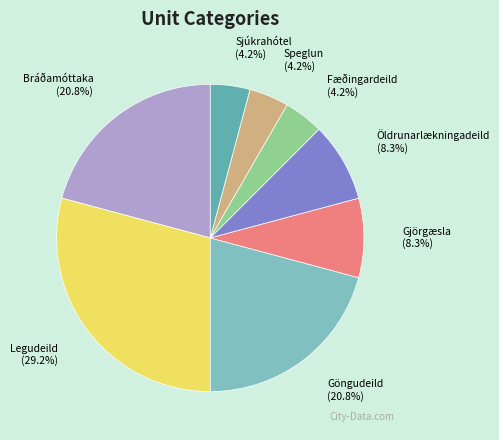

How many segments does this pie chart have?

8